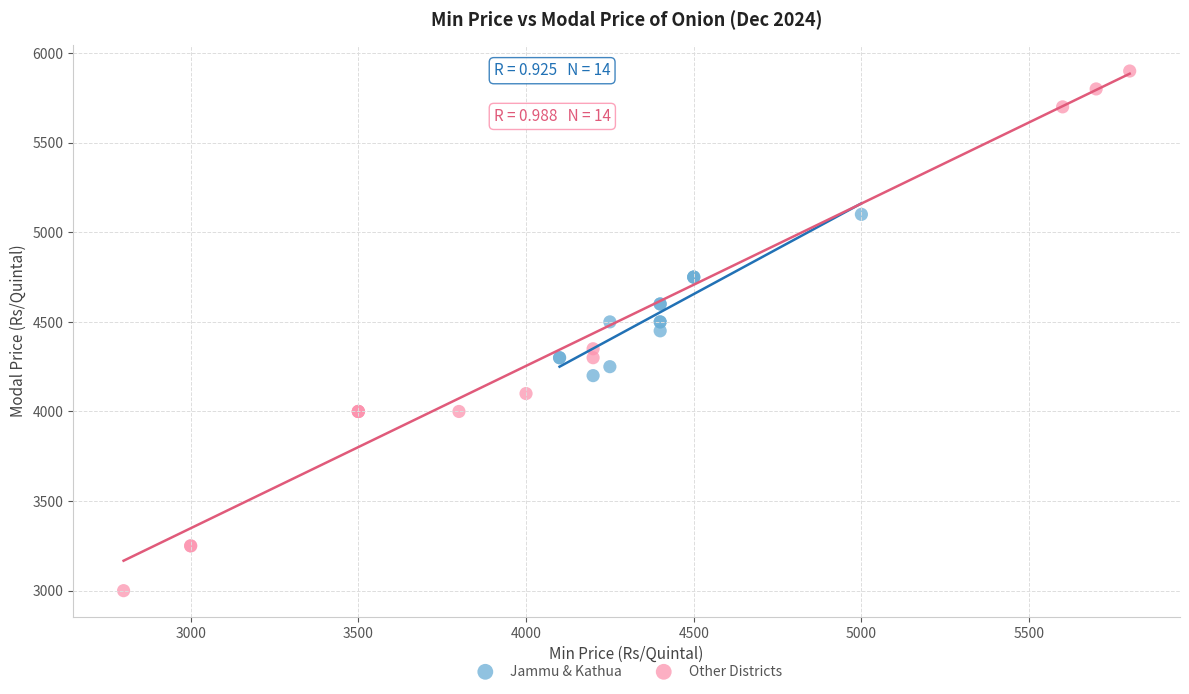

Which series reaches the minimum Y coordinate?

Other Districts